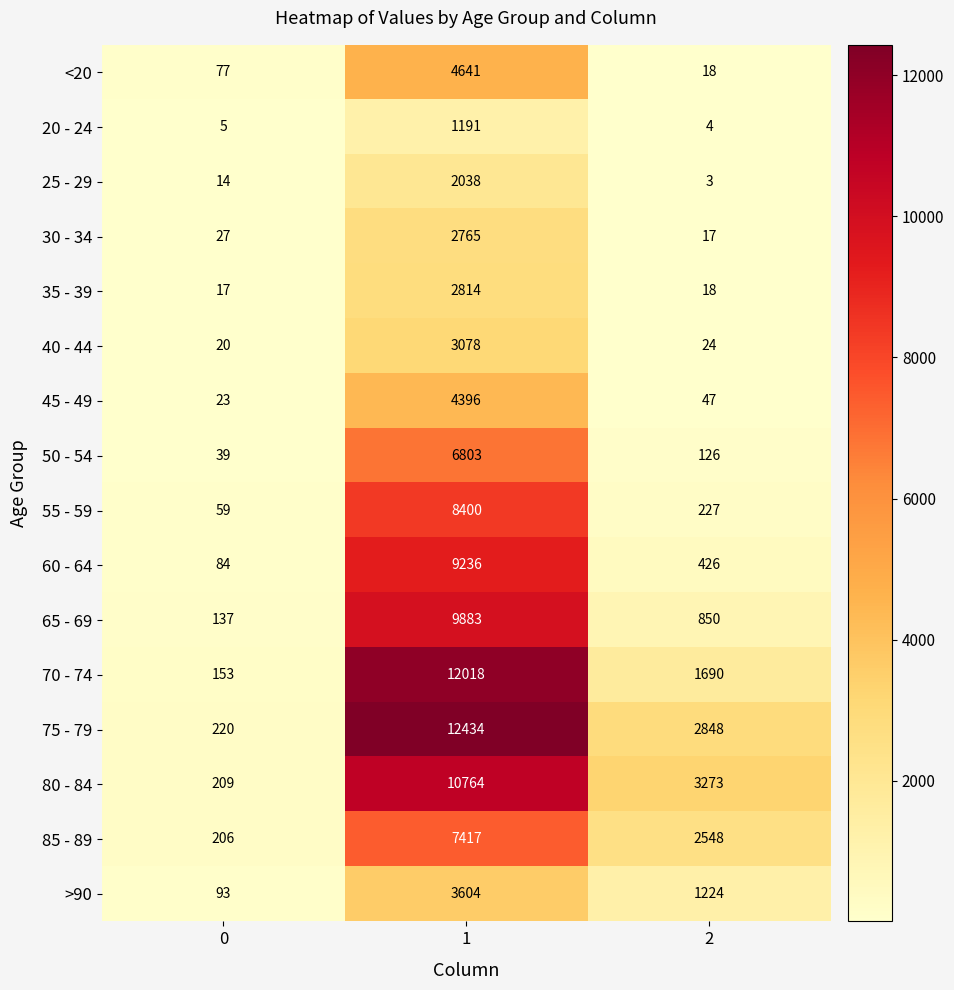

What is the minimum value for 35 - 39?

17